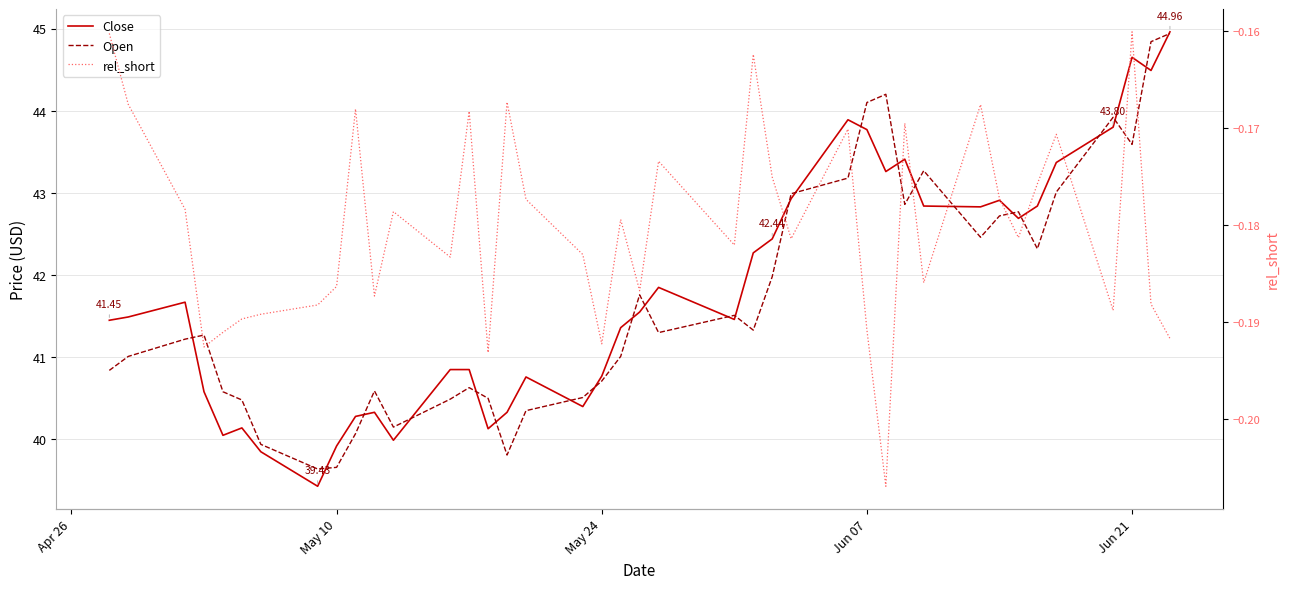

True or false: rel_short and Close intersect in this chart.

False